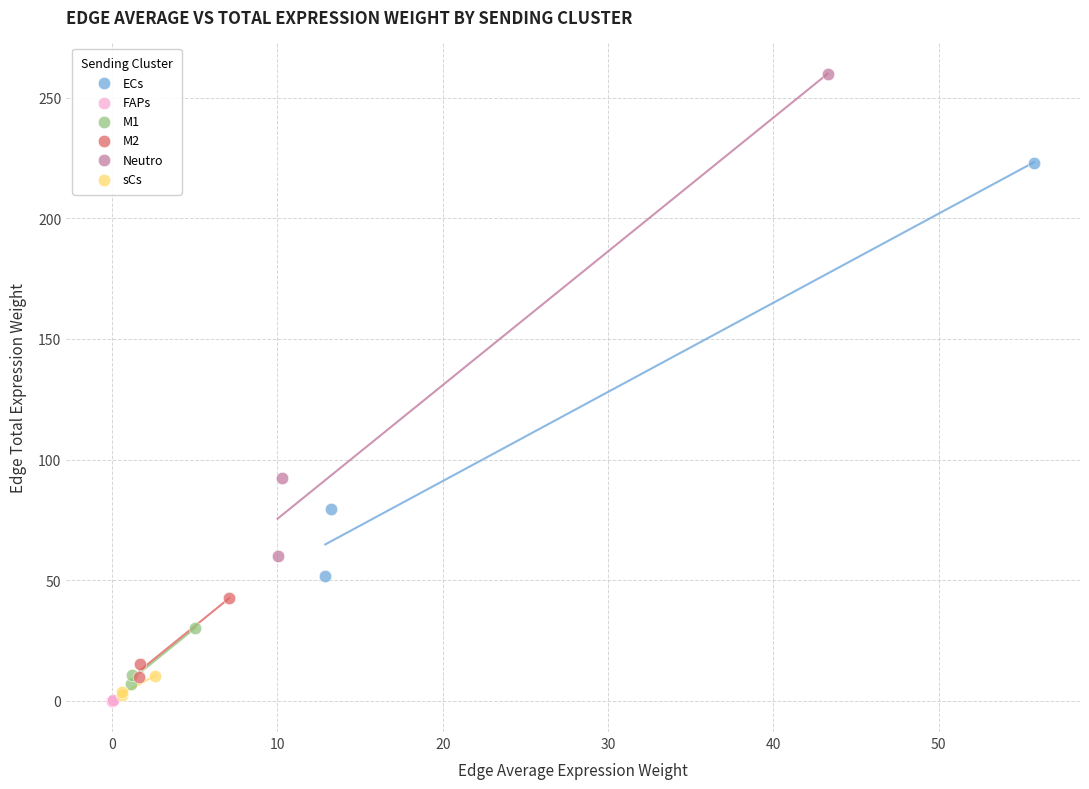

Which series has the largest Y range (max minus min)?

Neutro